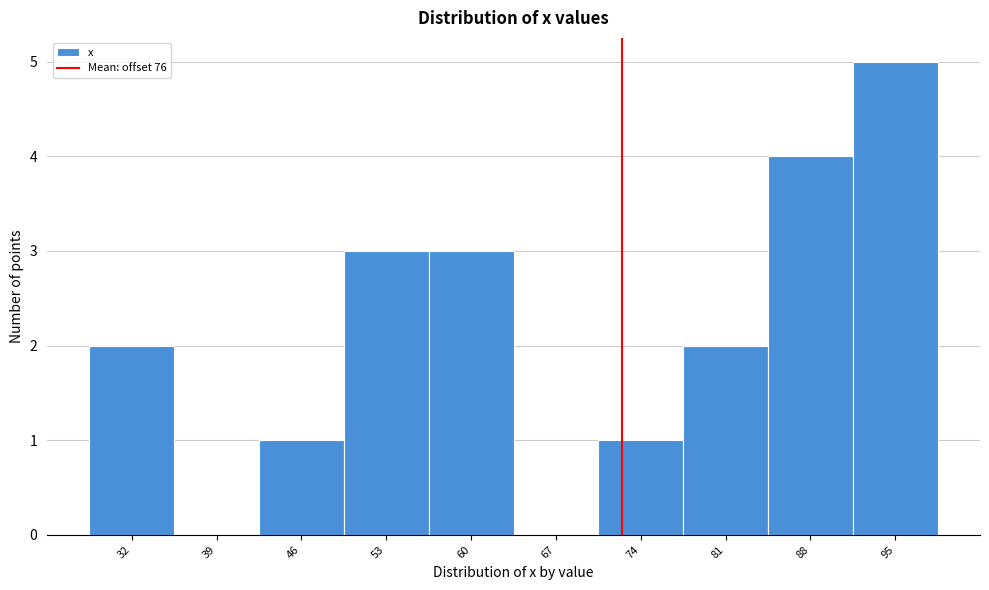

Reading right to left, extract all data points from this chart.

95=5	88=4	81=2	74=1	67=0	60=3	53=3	46=1	39=0	32=2